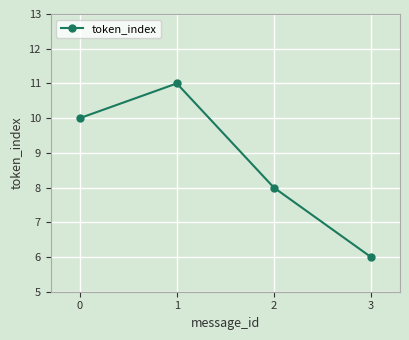

List the labels in order of value, largest first.

1, 0, 2, 3